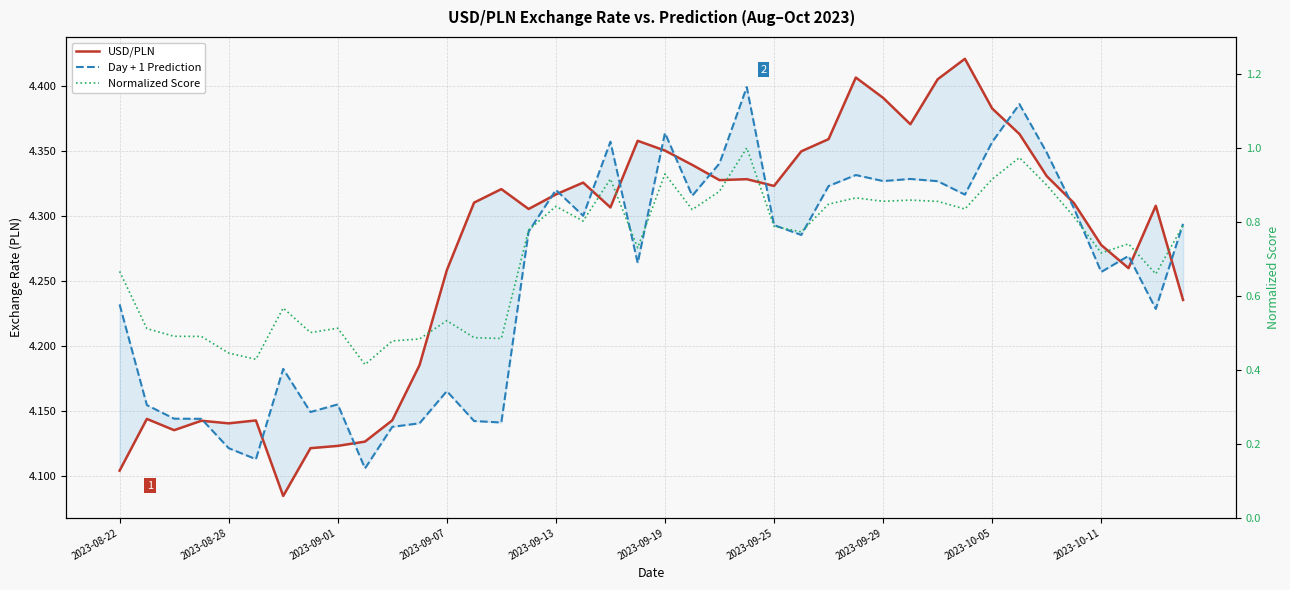

How many interior local valleys does the Normalized Score series have?

12